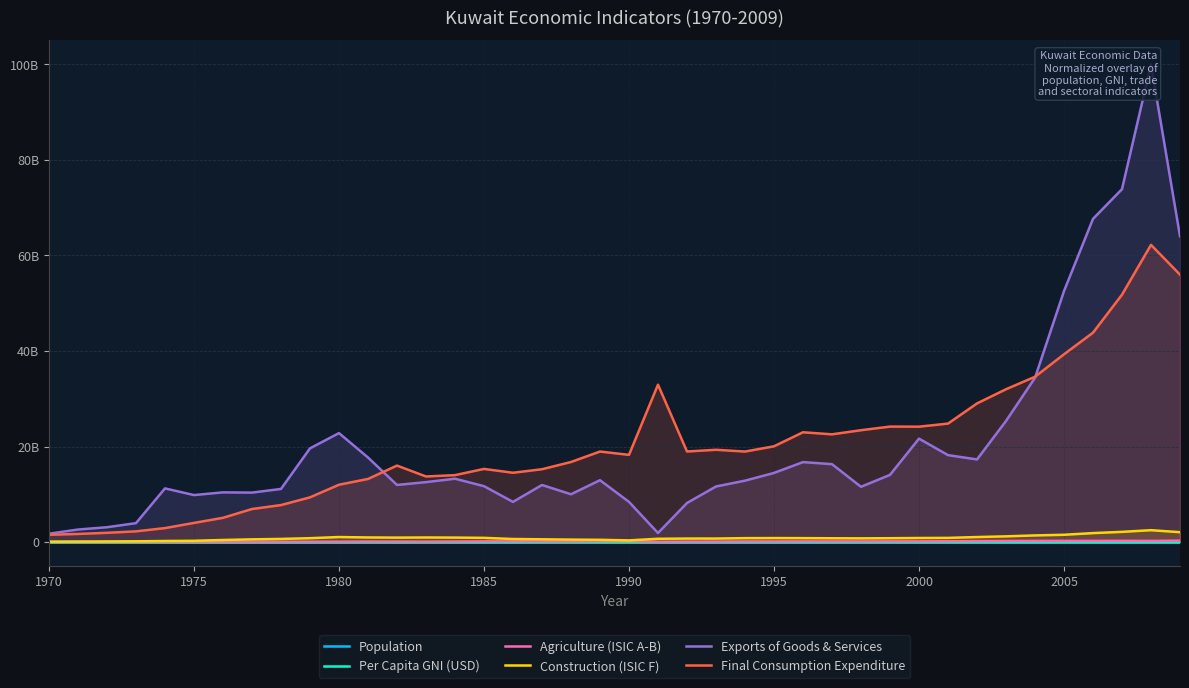

Which series has the largest total across all categories?

Final Consumption Expenditure